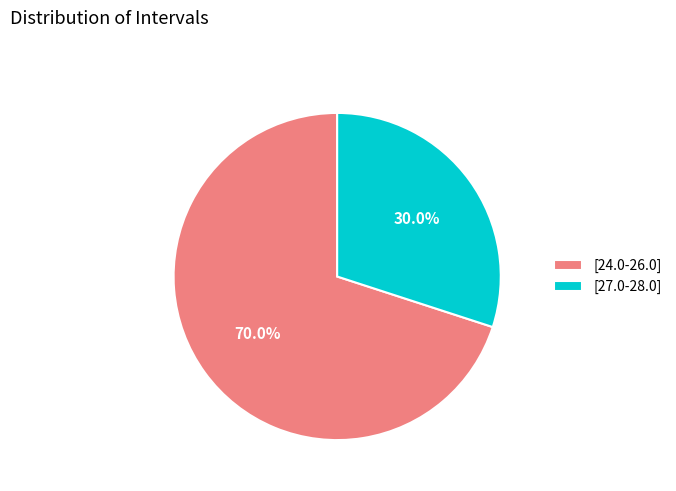

How much of the chart is everything except [27.0-28.0]?

70.0%